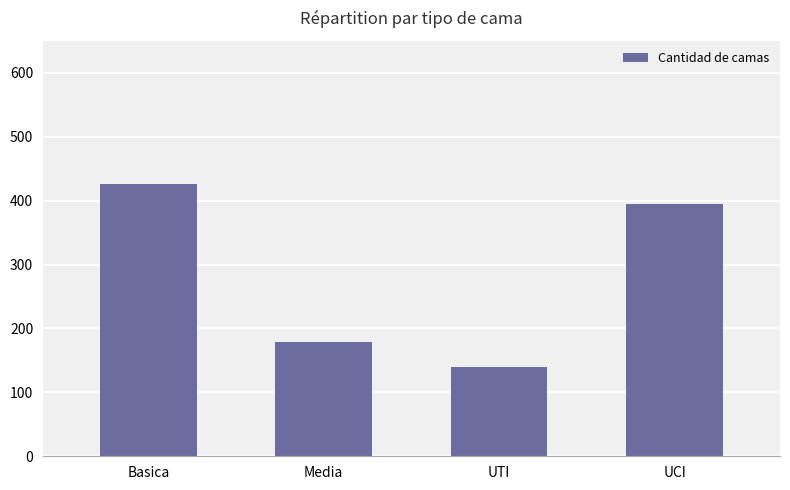

Rank the categories by value from lowest to highest.

UTI, Media, UCI, Basica